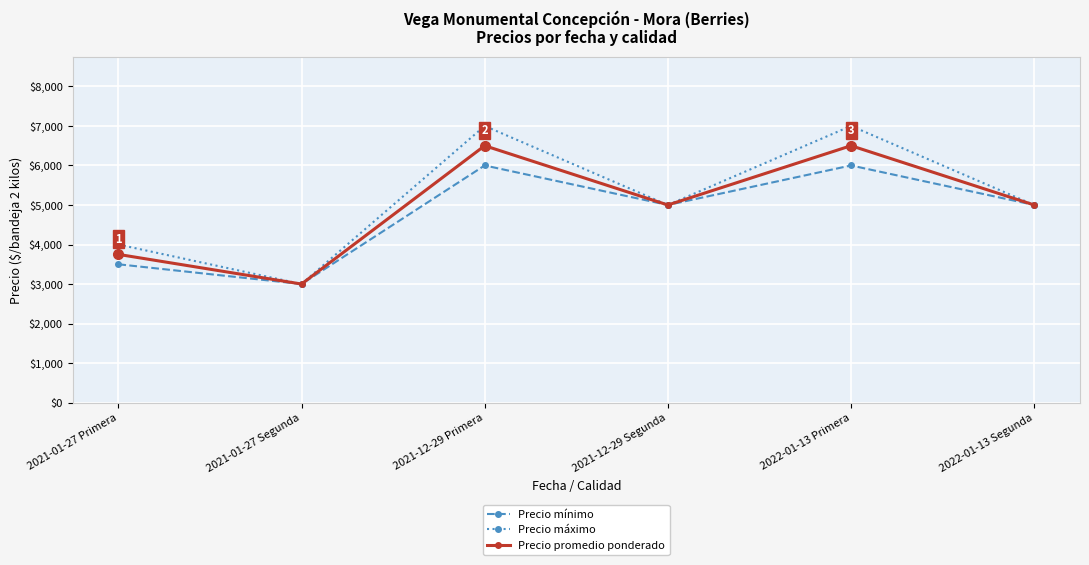

Reading left to right, list all the values displayed in this chart.

Precio mínimo: 2021-01-27 Primera=3500	2021-01-27 Segunda=3000	2021-12-29 Primera=6000	2021-12-29 Segunda=5000	2022-01-13 Primera=6000	2022-01-13 Segunda=5000
Precio máximo: 2021-01-27 Primera=4000	2021-01-27 Segunda=3000	2021-12-29 Primera=7000	2021-12-29 Segunda=5000	2022-01-13 Primera=7000	2022-01-13 Segunda=5000
Precio promedio ponderado: 2021-01-27 Primera=3750	2021-01-27 Segunda=3000	2021-12-29 Primera=6500	2021-12-29 Segunda=5000	2022-01-13 Primera=6500	2022-01-13 Segunda=5000